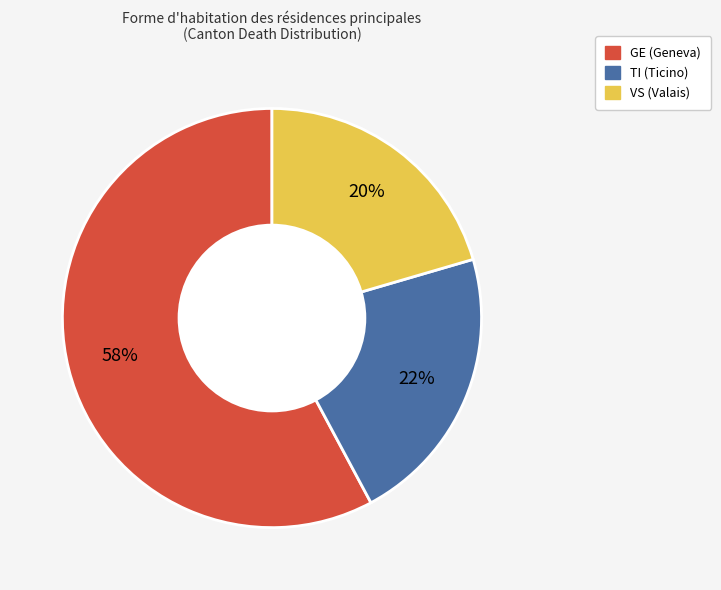

Do TI and GE together represent more than half of the pie?

Yes